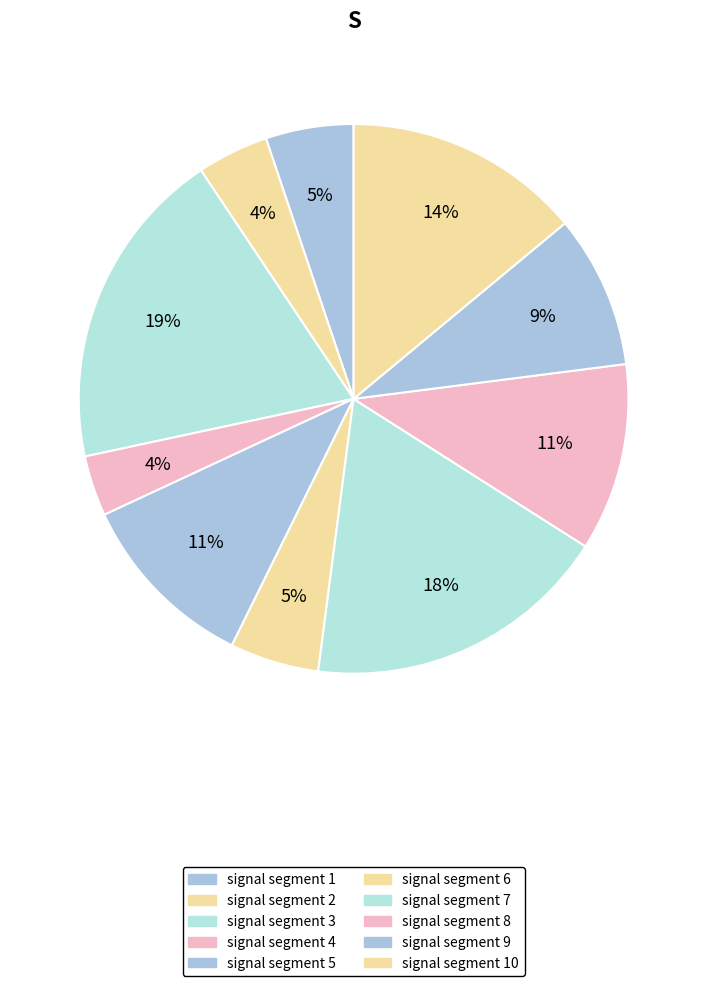

How many segments does this pie chart have?

10